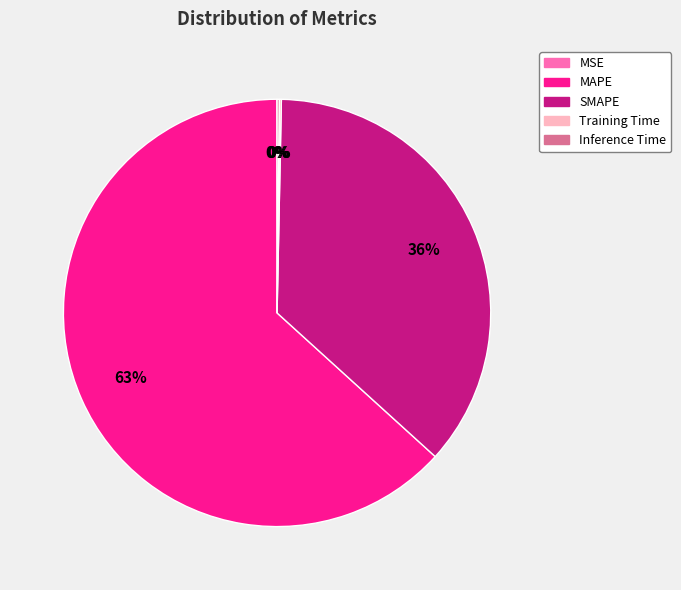

To the nearest percent, what portion does SMAPE represent?

36%